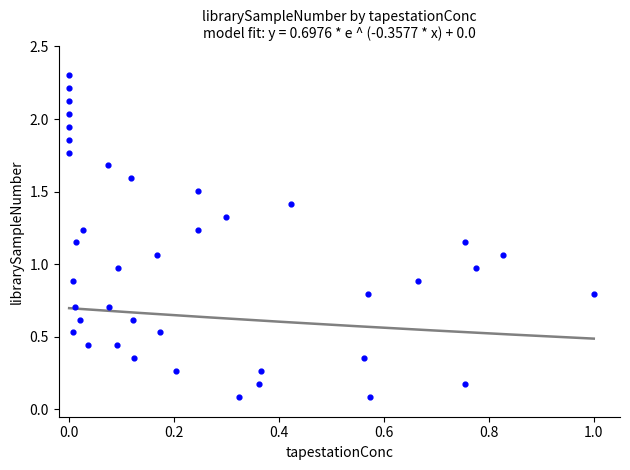

How many points are shown in the scatter plot?

40